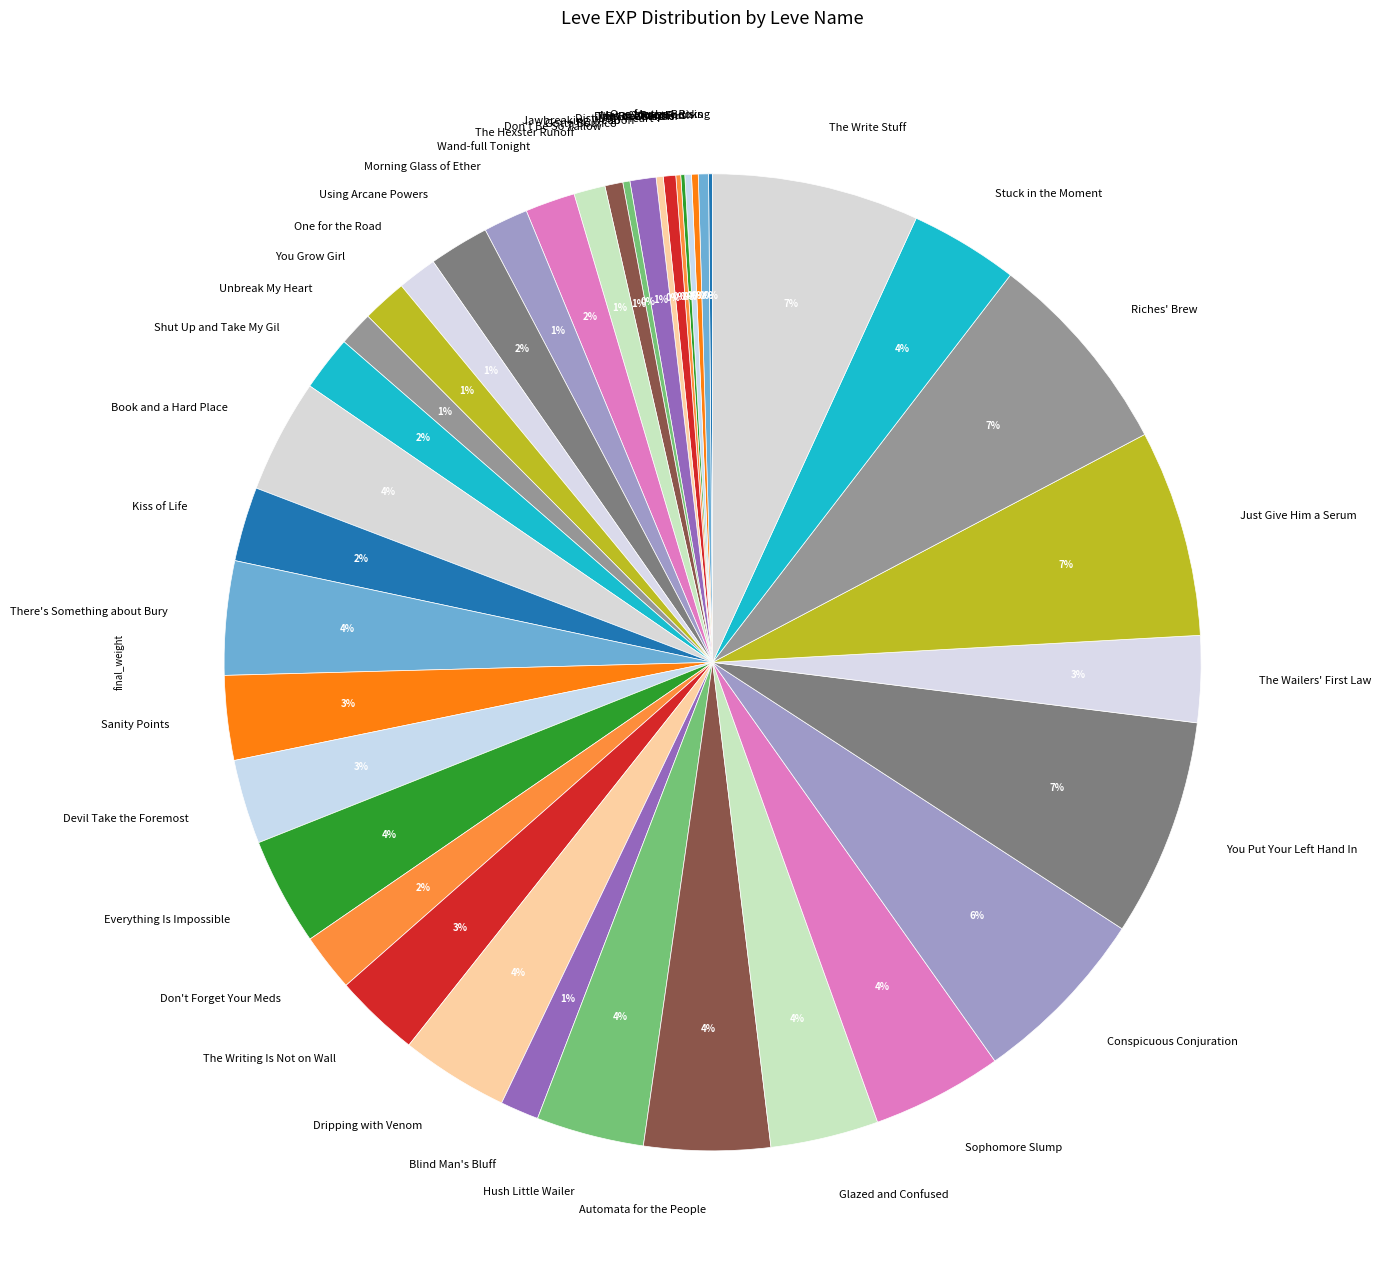

Do Blind Man's Bluff and Riches' Brew together represent more than half of the pie?

No